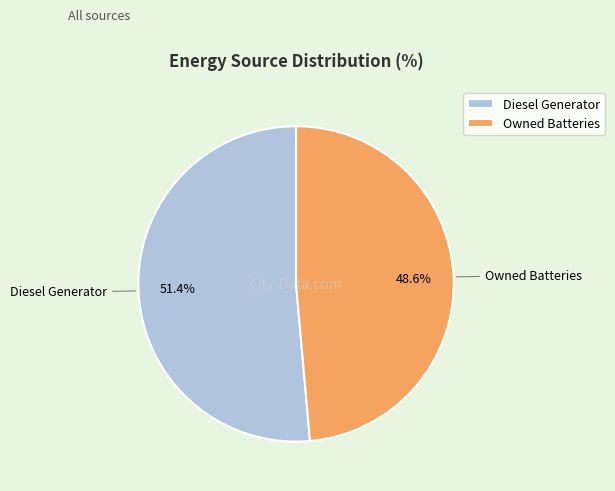

How many segments does this pie chart have?

2